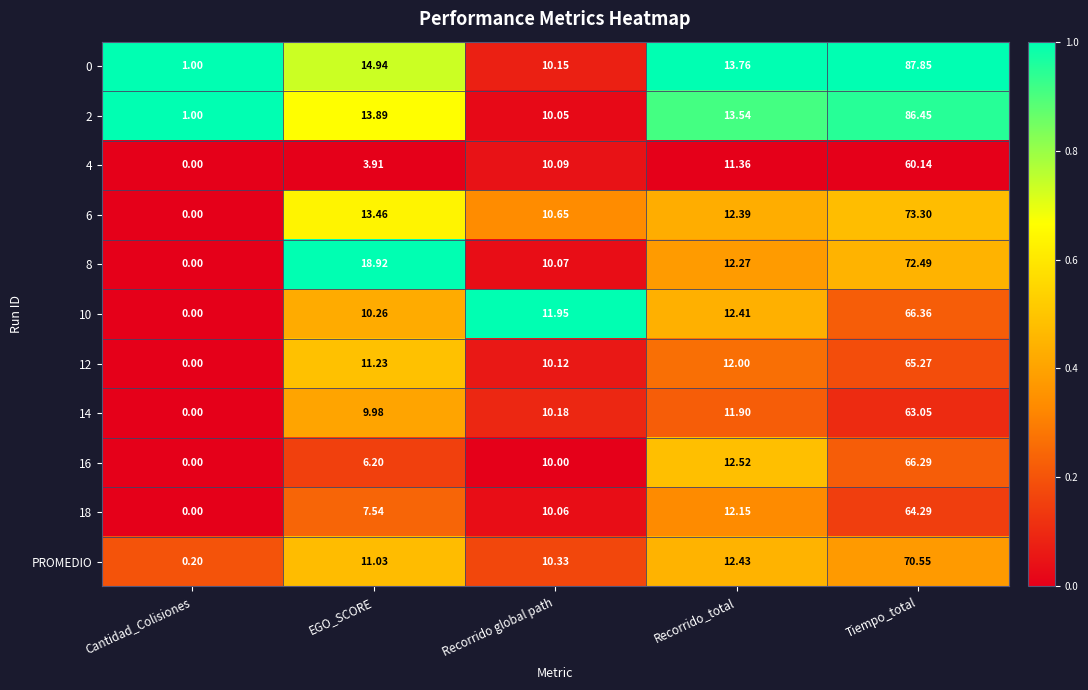

At which label does 10 first exceed 11?

Recorrido global path